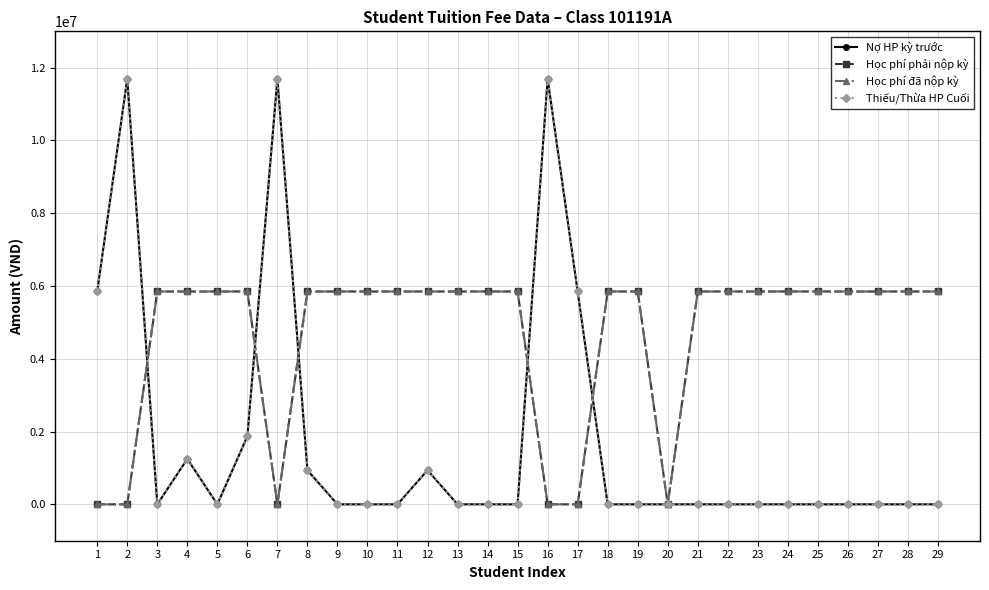

Does the chart display data point markers on the line(s)?

Yes